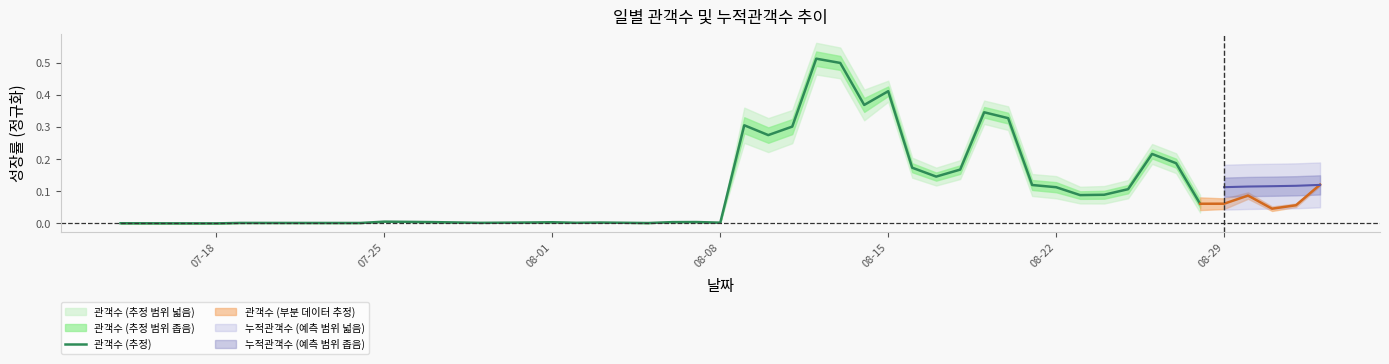

Reading left to right, extract all data points from this chart.

0.0	0.0	0.0	0.0	0.0	0.0	0.0	0.0	0.0	0.0	0.0	0.0	0.0	0.0	0.0	0.3	0.3	0.3	0.5	0.5	0.4	0.4	0.2	0.1	0.2	0.3	0.3	0.1	0.1	0.1	0.1	0.1	0.2	0.2	0.1